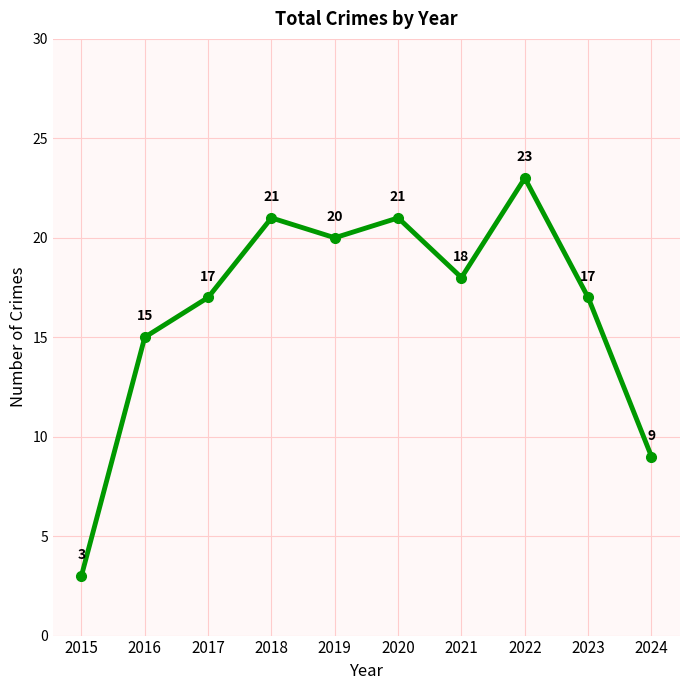

What is the sum of the values at 2024 and 2017?

26